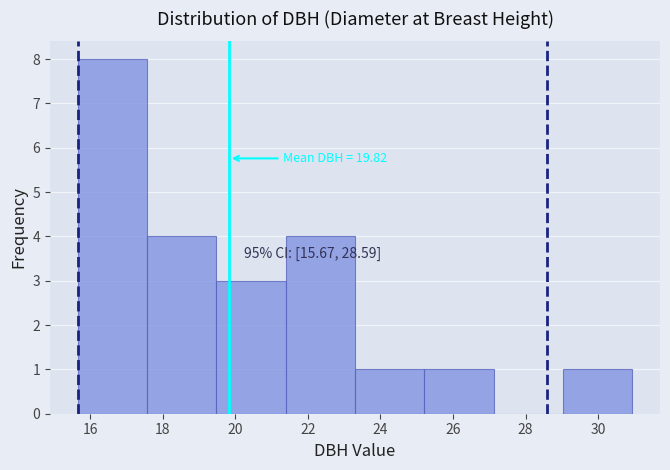

Over which range of the x-axis is the bar tallest?

15.6 to 17.6